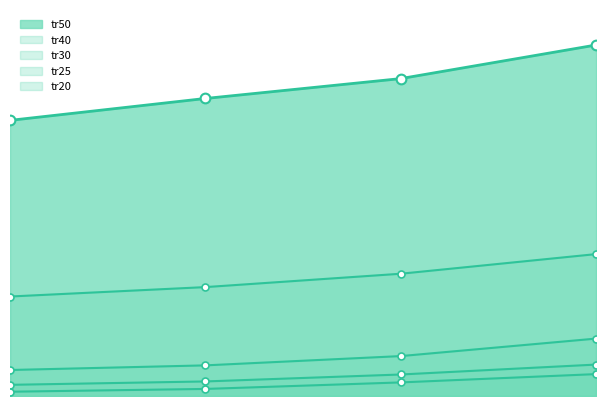

What is the minimum value shown in the chart?

1221